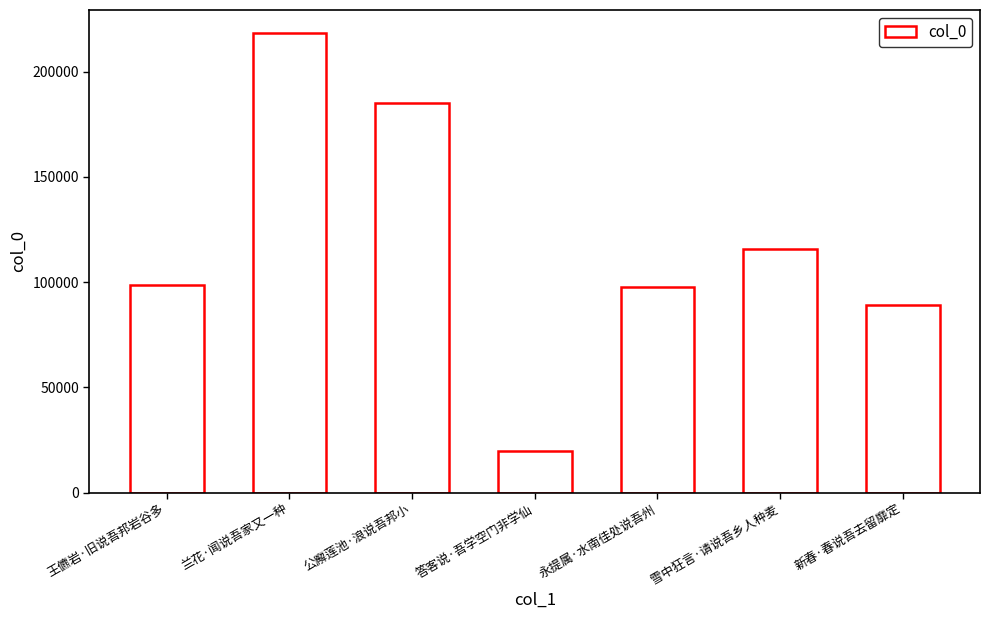

What is the label of the 4th bar from the right?

答客说·吾学空门非学仙